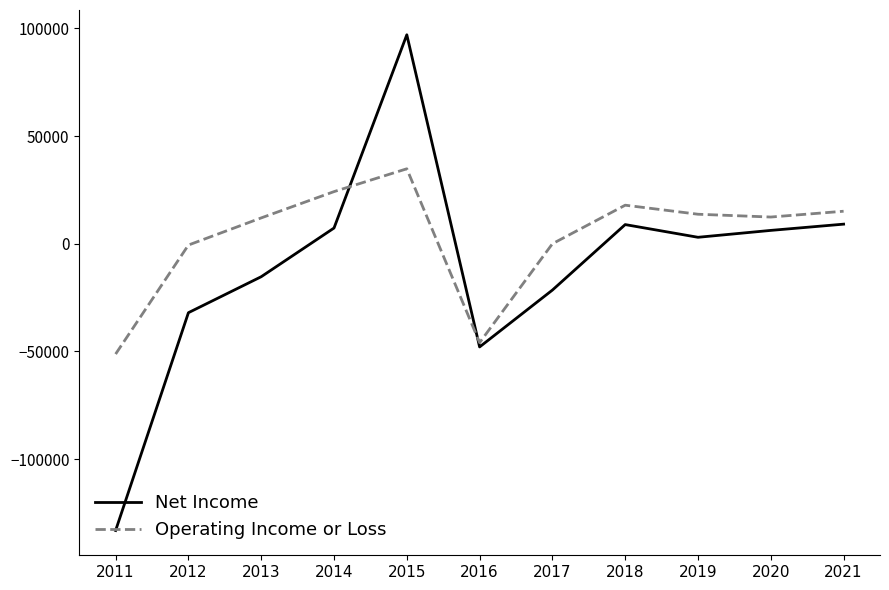

Which series has the widest spread of values?

Net Income